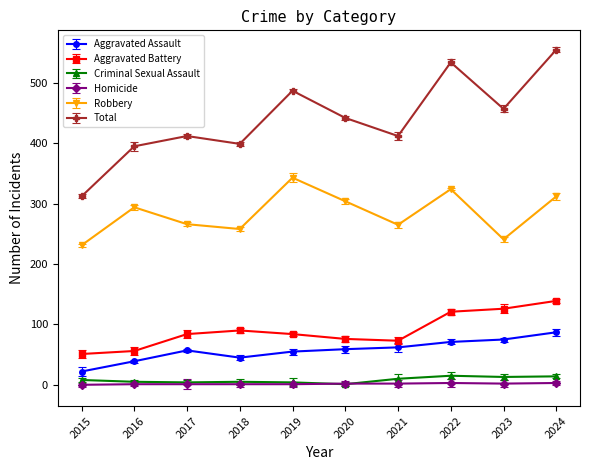

What are all the series names shown in the legend?

Aggravated Assault, Aggravated Battery, Criminal Sexual Assault, Homicide, Robbery, Total